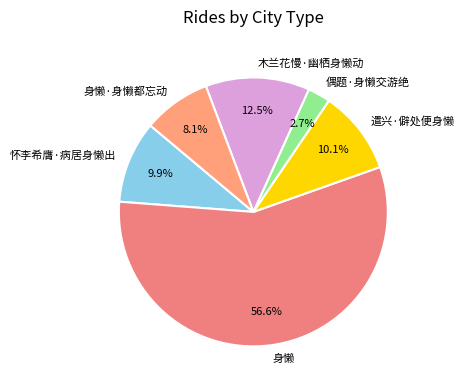

Count the number of slices in the pie.

6